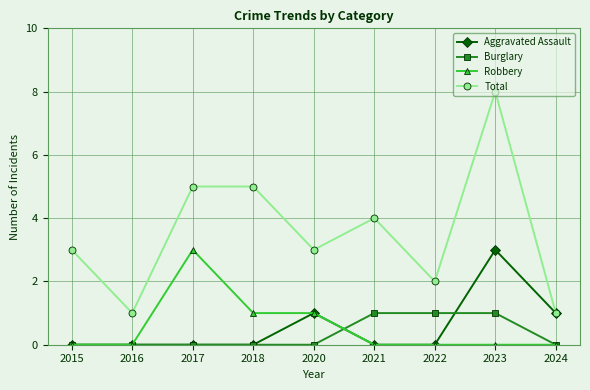

At which category does Total reach its first local valley?

2016